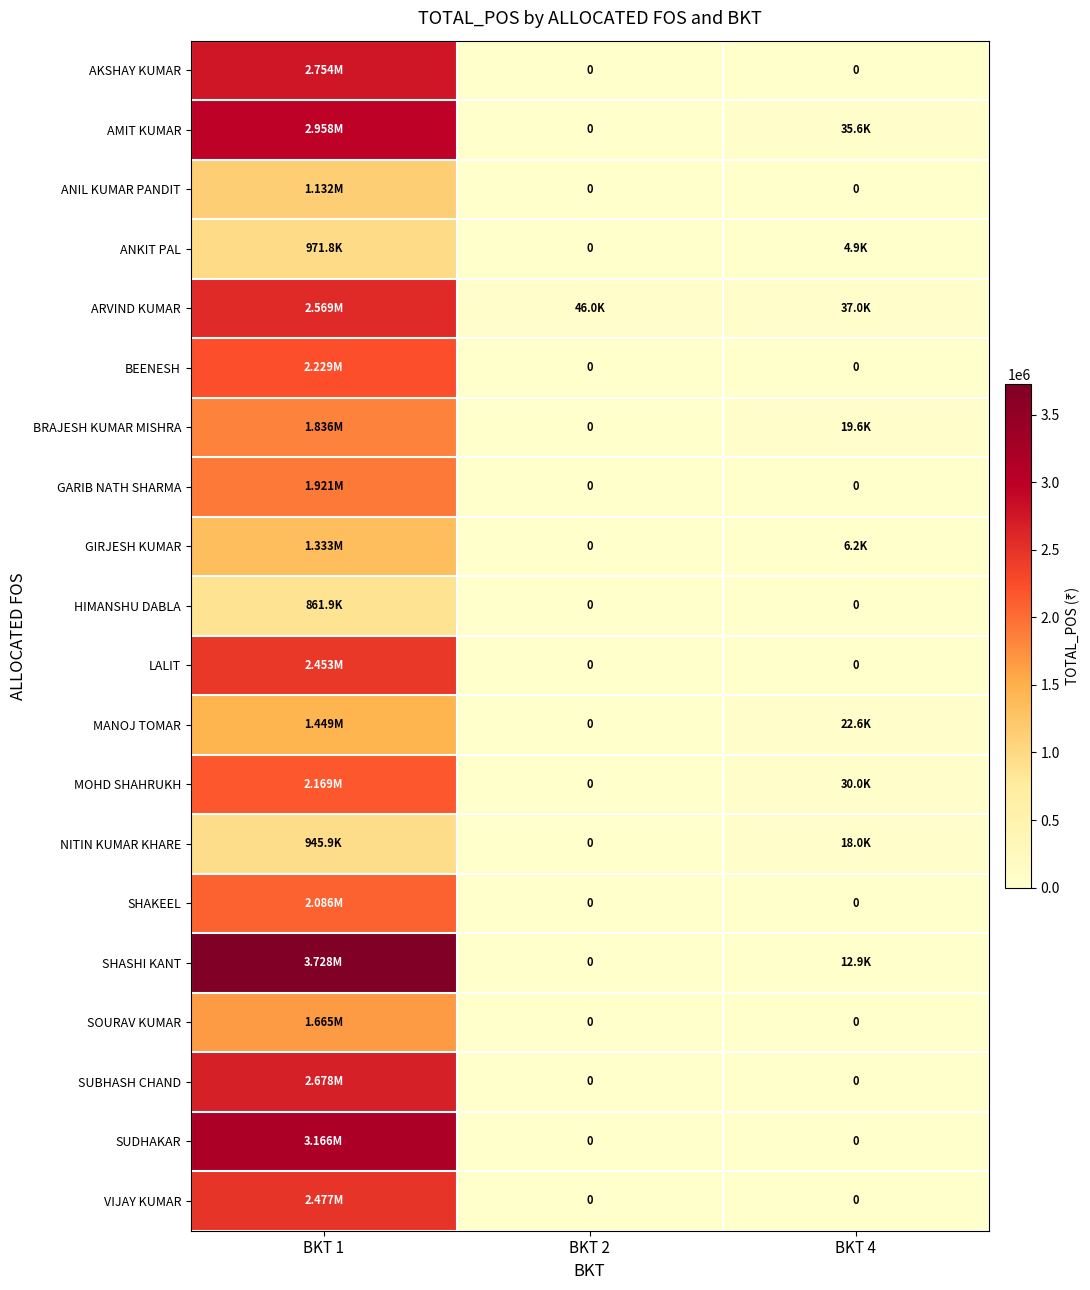

What is the spread (max minus min) of values at BKT 4?

37006.4